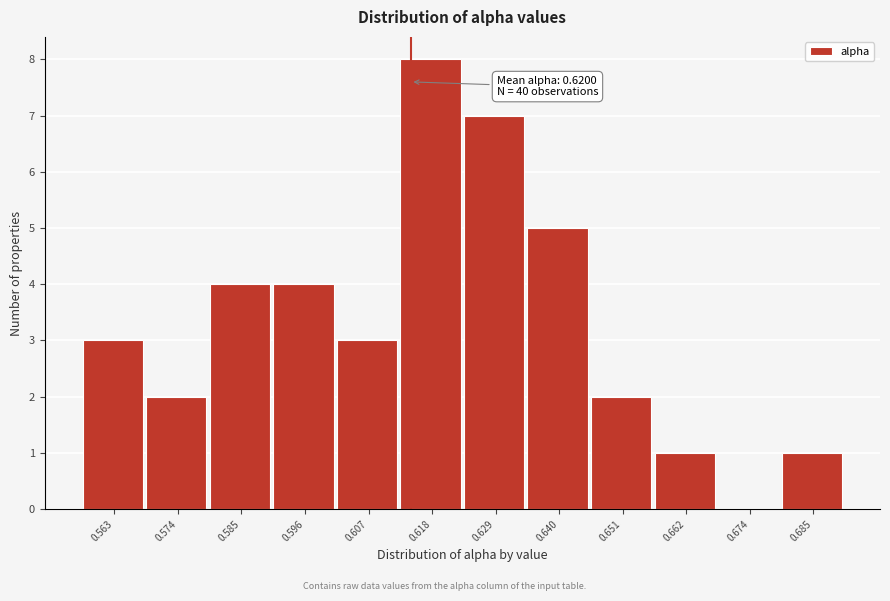

Reading left to right, transcribe all the data shown in this chart.

0.563=3	0.574=2	0.585=4	0.596=4	0.607=3	0.618=8	0.629=7	0.640=5	0.651=2	0.662=1	0.674=0	0.685=1